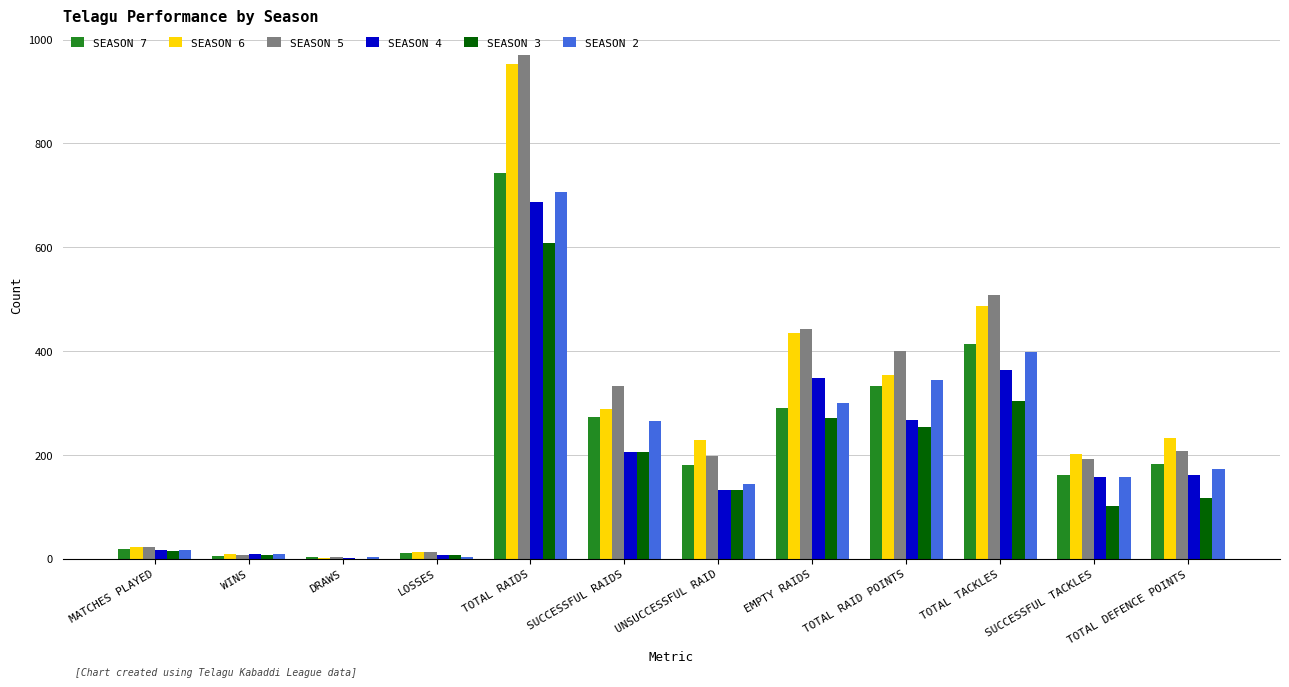

Which category has the highest value across all series?

TOTAL RAIDS